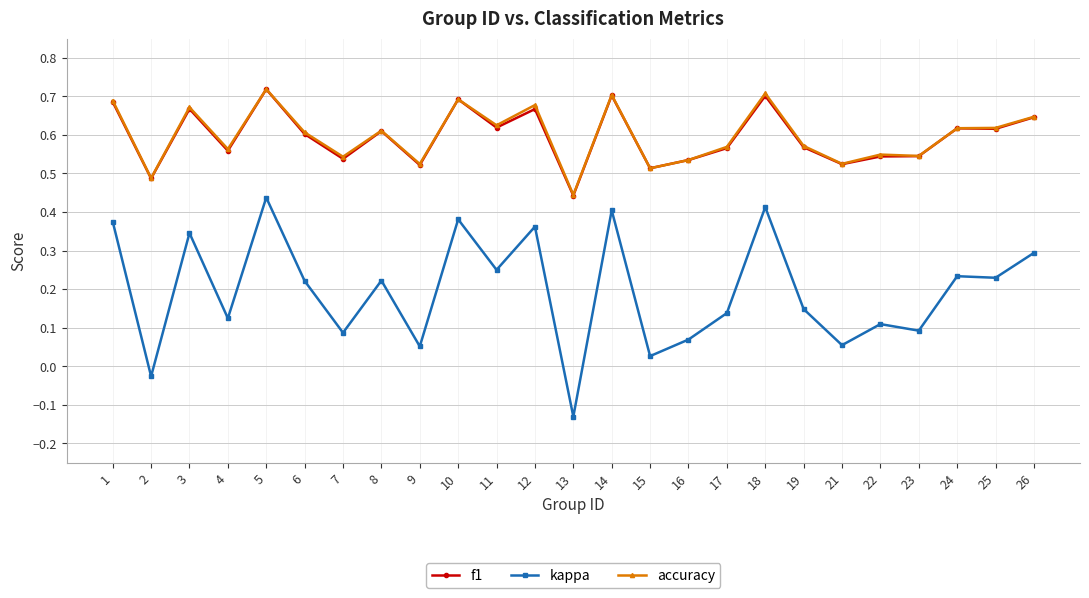

Which series has the widest spread of values?

kappa